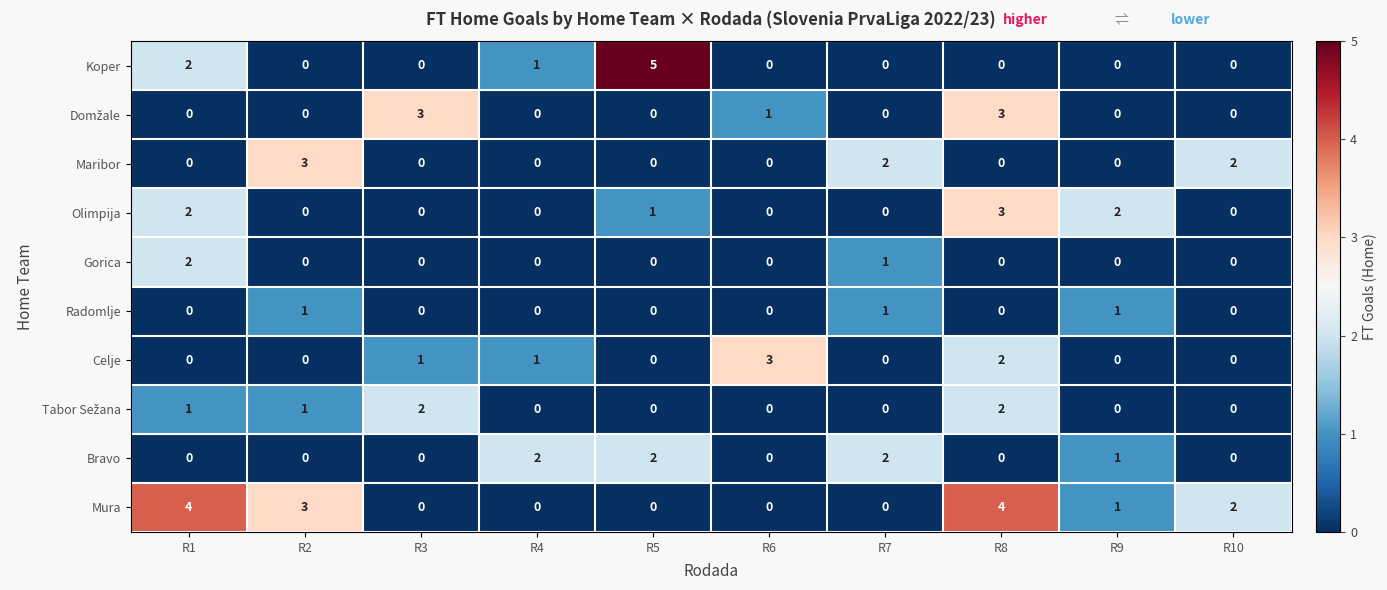

True or false: Radomlje has a value of -1 at R6.

False